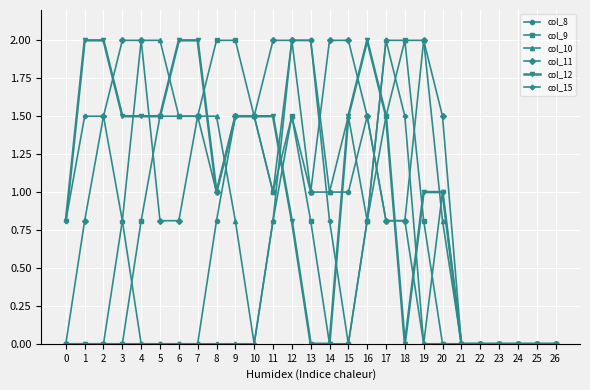

True or false: col_9 has more than 0 points higher than both neighbors.

True